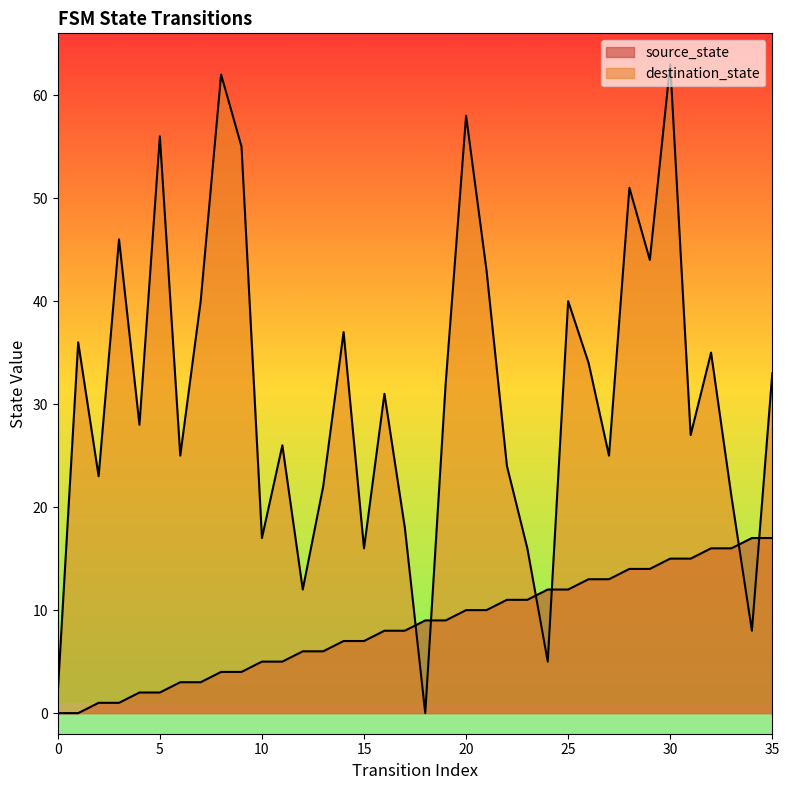

What are all the series names shown in the legend?

source_state, destination_state